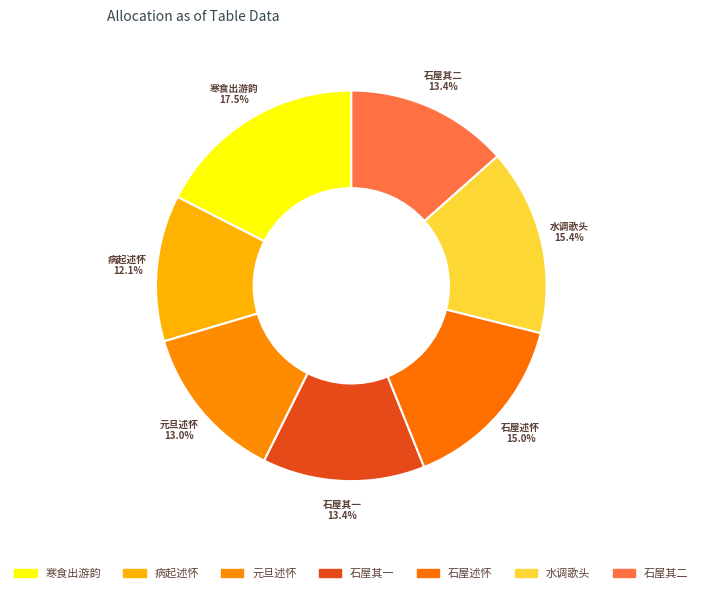

Does 石屋其二 represent more than half of the total?

No